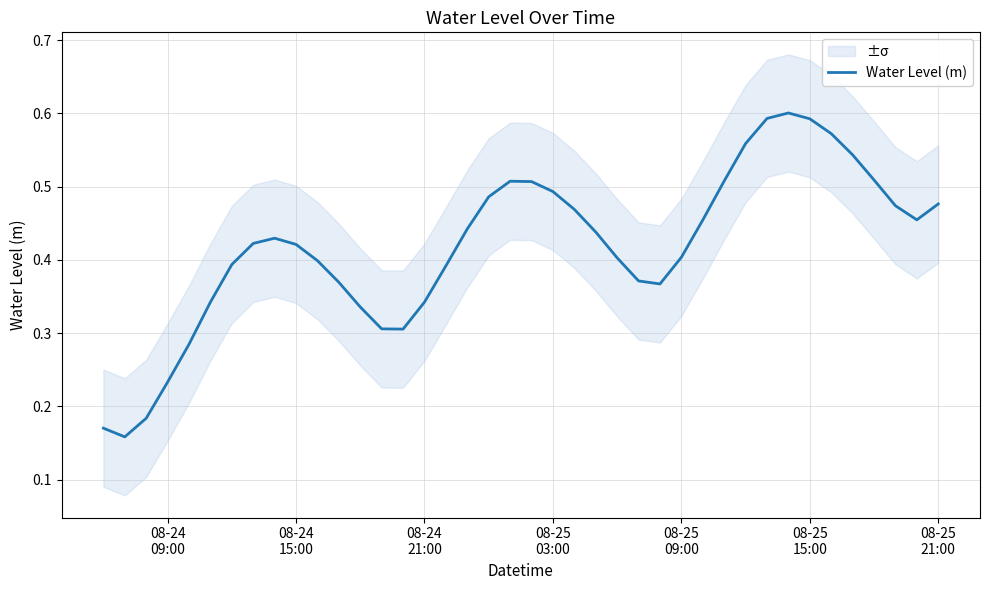

What is the smallest value displayed?

0.2